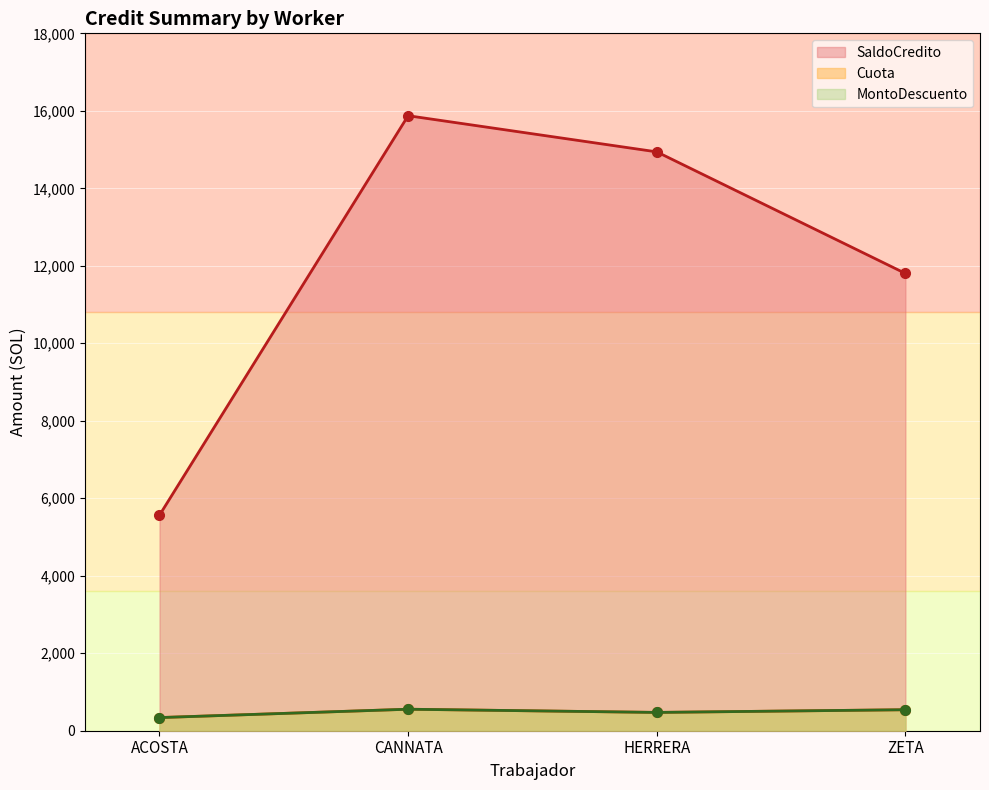

What are all the series names shown in the legend?

Cuota, MontoDescuento, SaldoCredito